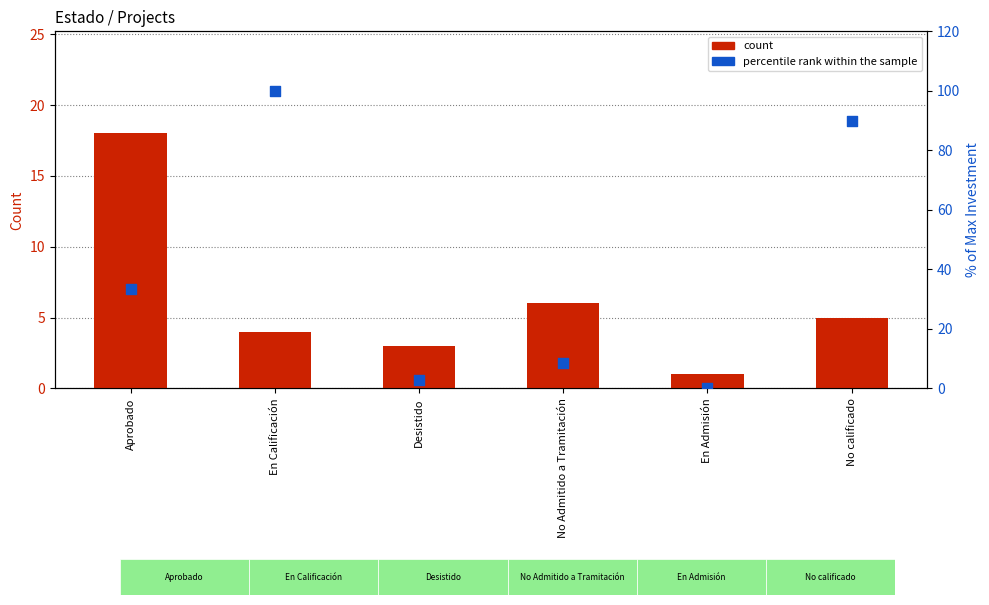

What is the total value across all series at Aprobado?

51.5